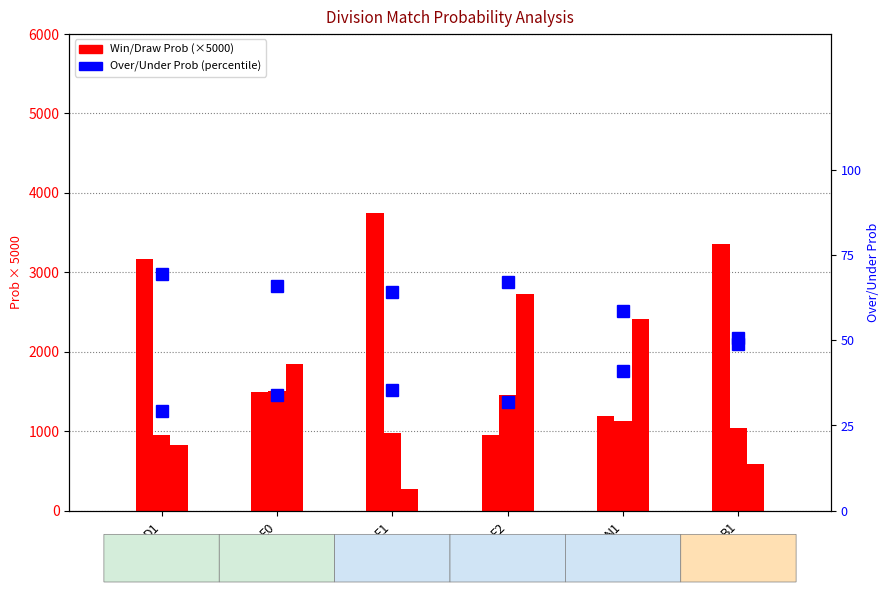

Reading left to right, extract all data points from this chart.

Home Win Prob: 3170.0	1495.0	3745.0	955.0	1195.0	3355.0
Draw Prob: 950.0	1505.0	980.0	1450.0	1125.0	1035.0
Away Win Prob: 820.0	1845.0	265.0	2730.0	2405.0	585.0
Over Prob: 0.7	0.3	0.4	0.7	0.6	0.5
Under Prob: 0.3	0.7	0.6	0.3	0.4	0.5